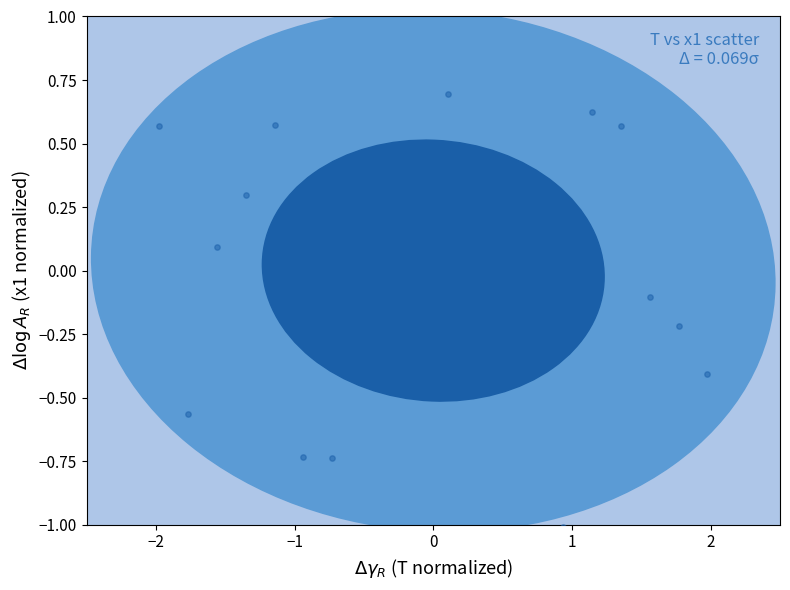

What is the range of X values (max minus min)?

4.0